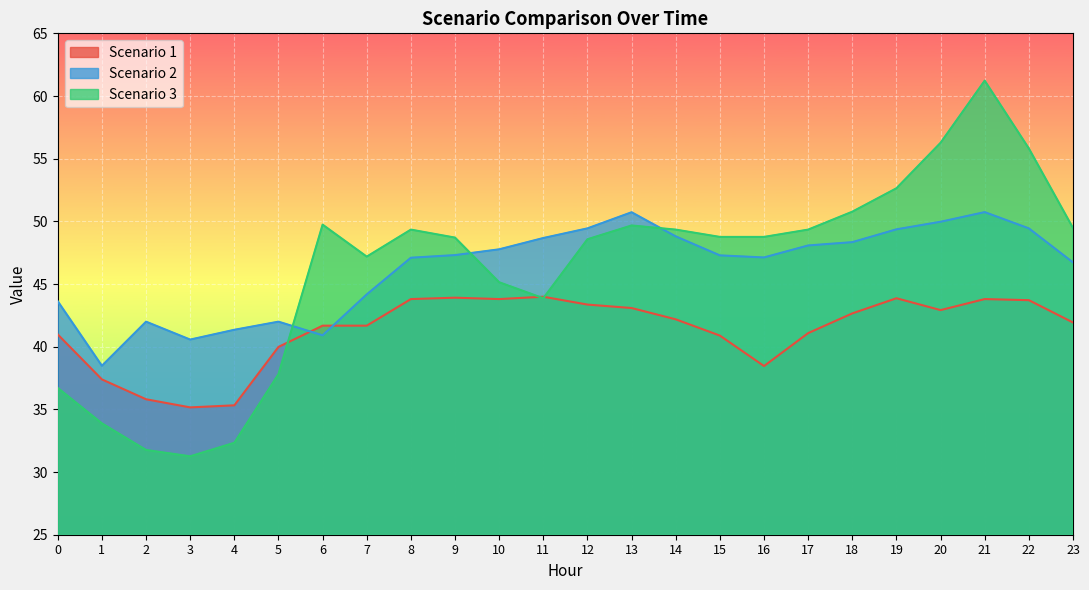

Between which two adjacent categories do Scenario 2 and Scenario 3 first intersect?

5 and 6